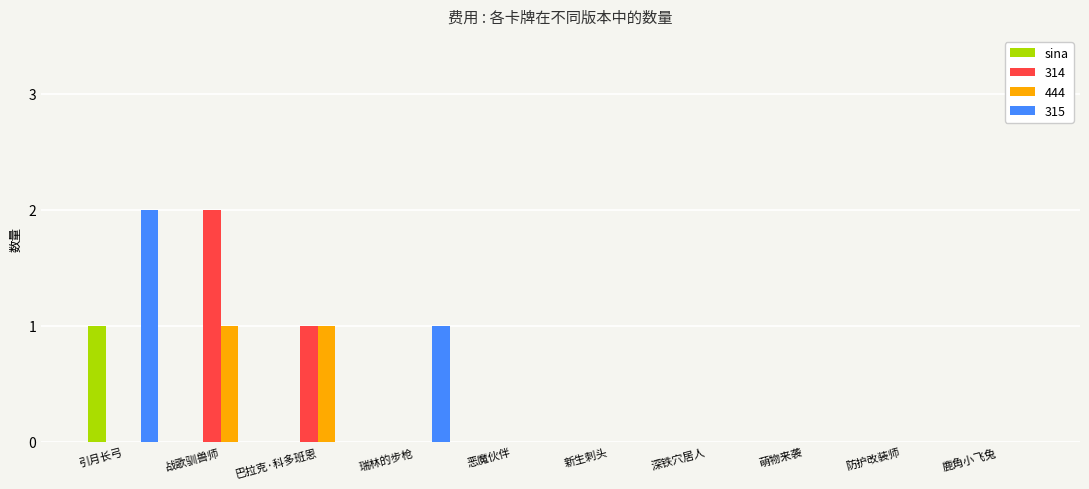

True or false: 314 has a value of 0 at 萌物来袭.

True